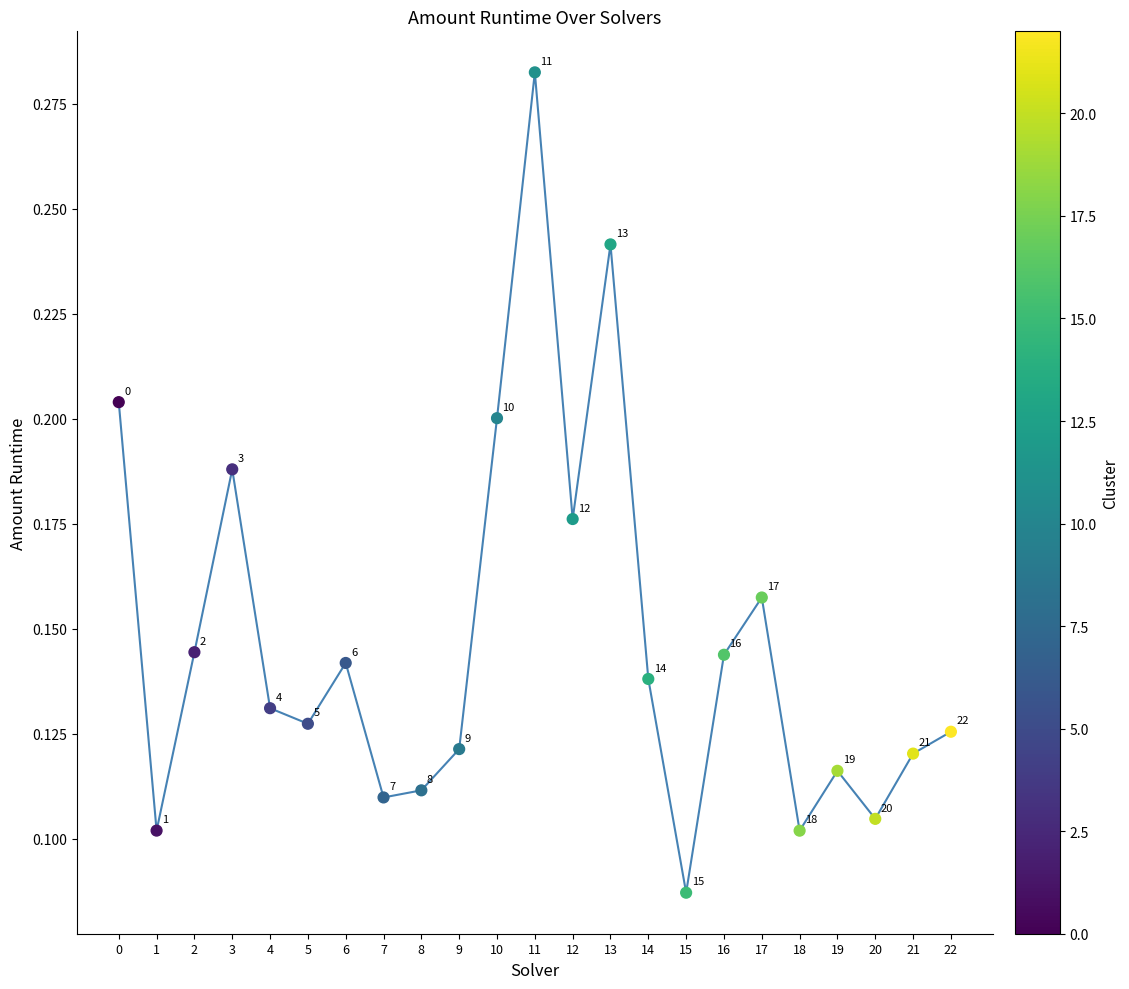

Between 8 and 4, which is larger?

4